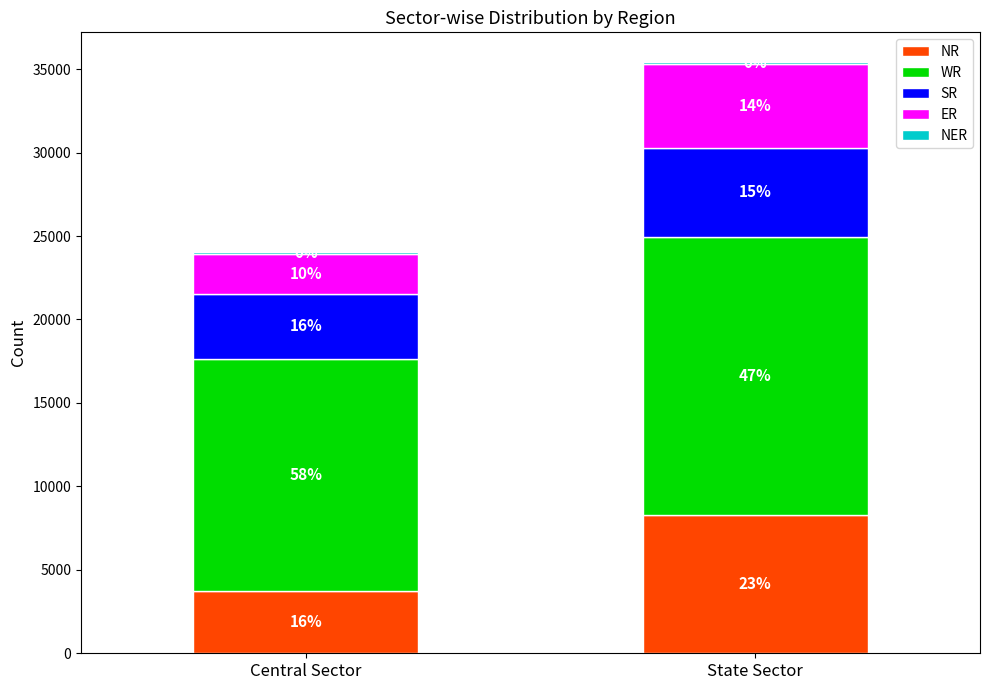

What is the difference between the maximum and minimum values in the NER series?

4